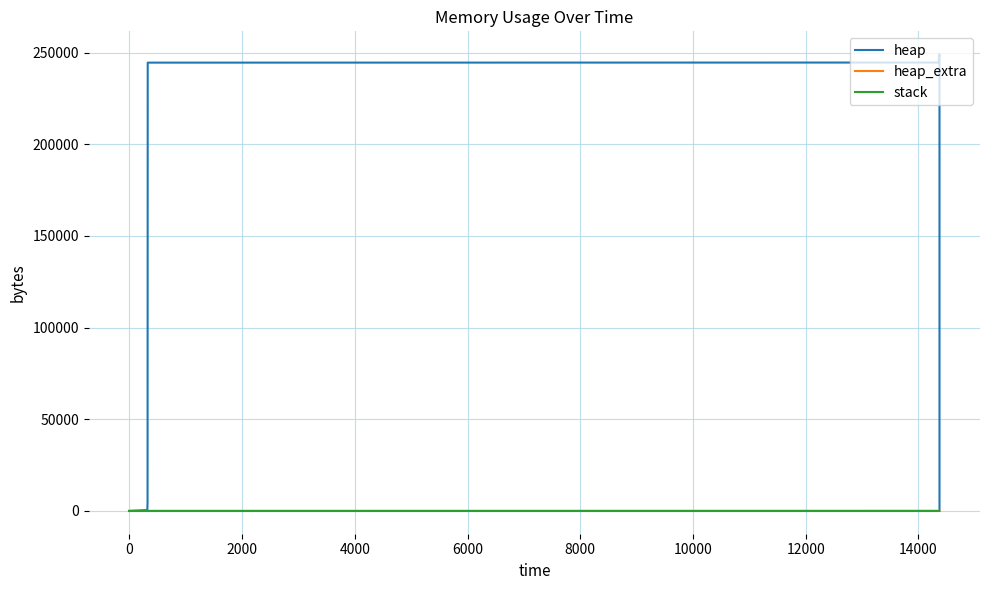

True or false: heap and stack intersect in this chart.

False